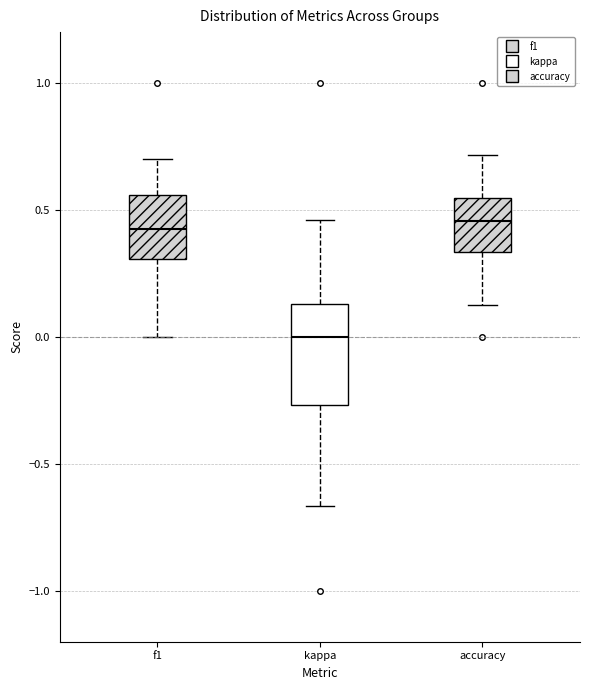

Reading left to right, read every box against the y-axis: the position of its median line, the range the box covers, and the ends of its whiskers. The values are not printed on the chart, so give them approximately, as read against the axis.

f1: median 0.45, box 0.30 to 0.55, whiskers 0.00 to 0.70
kappa: median 0.00, box -0.25 to 0.15, whiskers -0.65 to 0.45
accuracy: median 0.45, box 0.35 to 0.55, whiskers 0.15 to 0.70